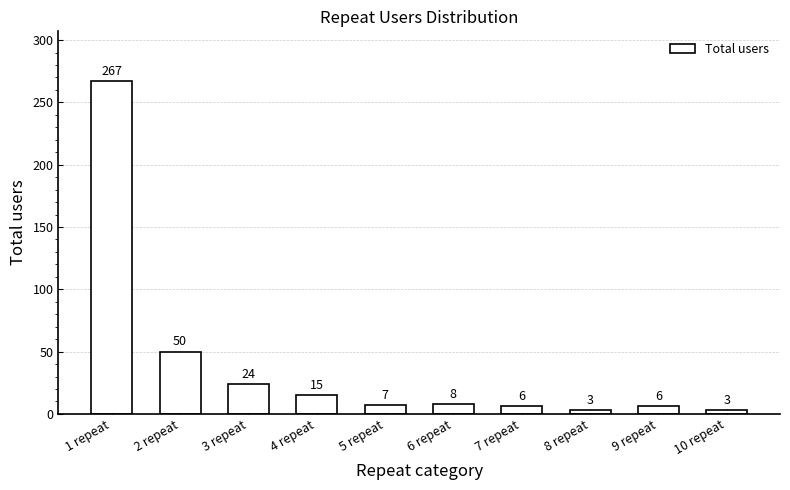

What is the maximum value shown in the chart?

267